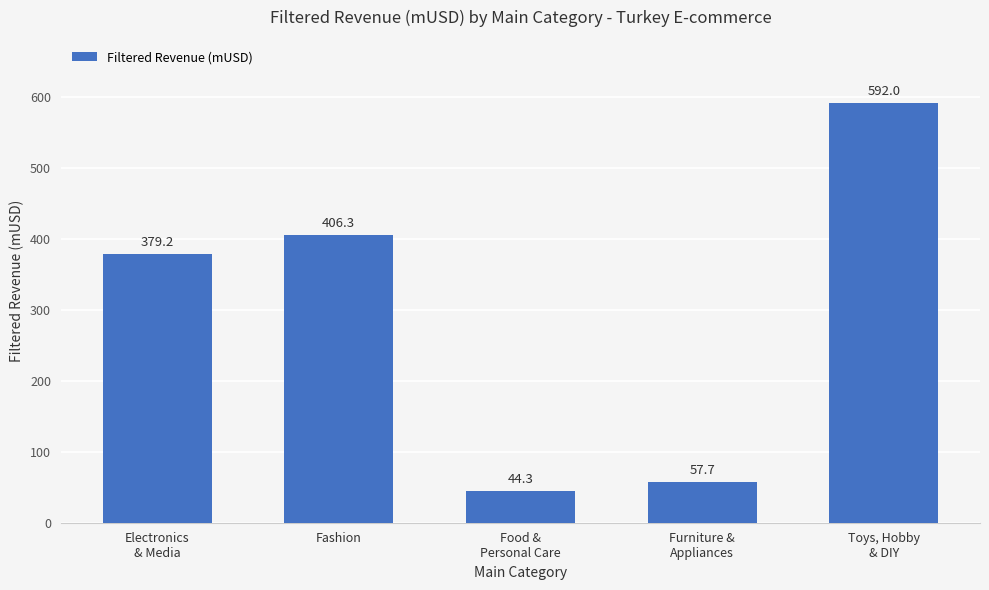

How many data points are above 379?

3